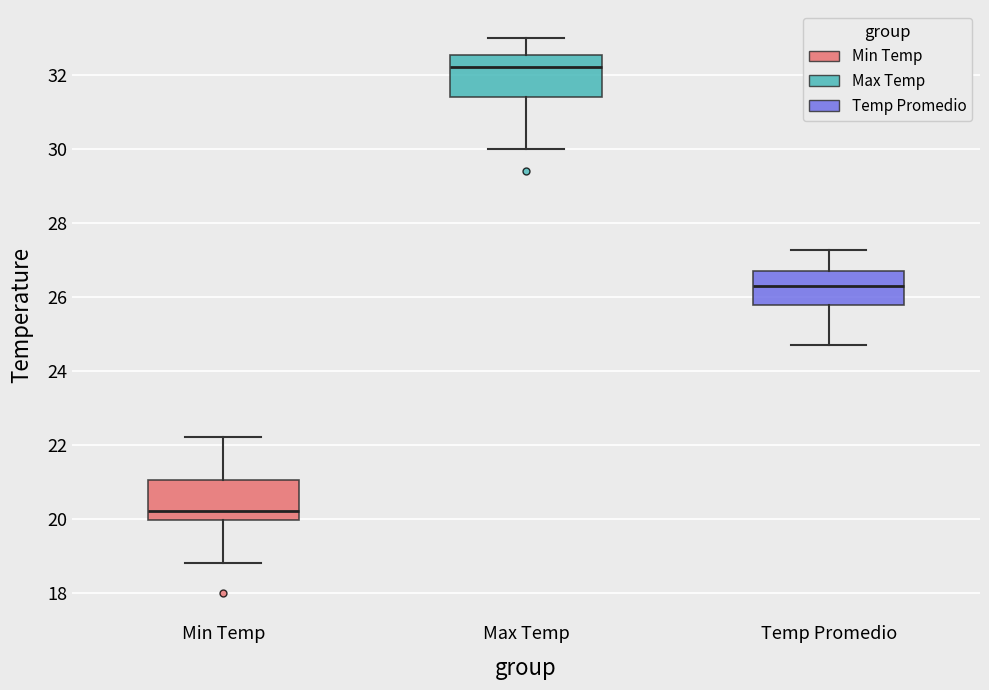

Reading left to right, read every box against the y-axis: the position of its median line, the range the box covers, and the ends of its whiskers. The values are not printed on the chart, so give them approximately, as read against the axis.

Min Temp: median 20.2, box 20.0 to 21.0, whiskers 18.8 to 22.2
Max Temp: median 32.2, box 31.4 to 32.6, whiskers 30.0 to 33.0
Temp Promedio: median 26.2, box 25.8 to 26.8, whiskers 24.8 to 27.2